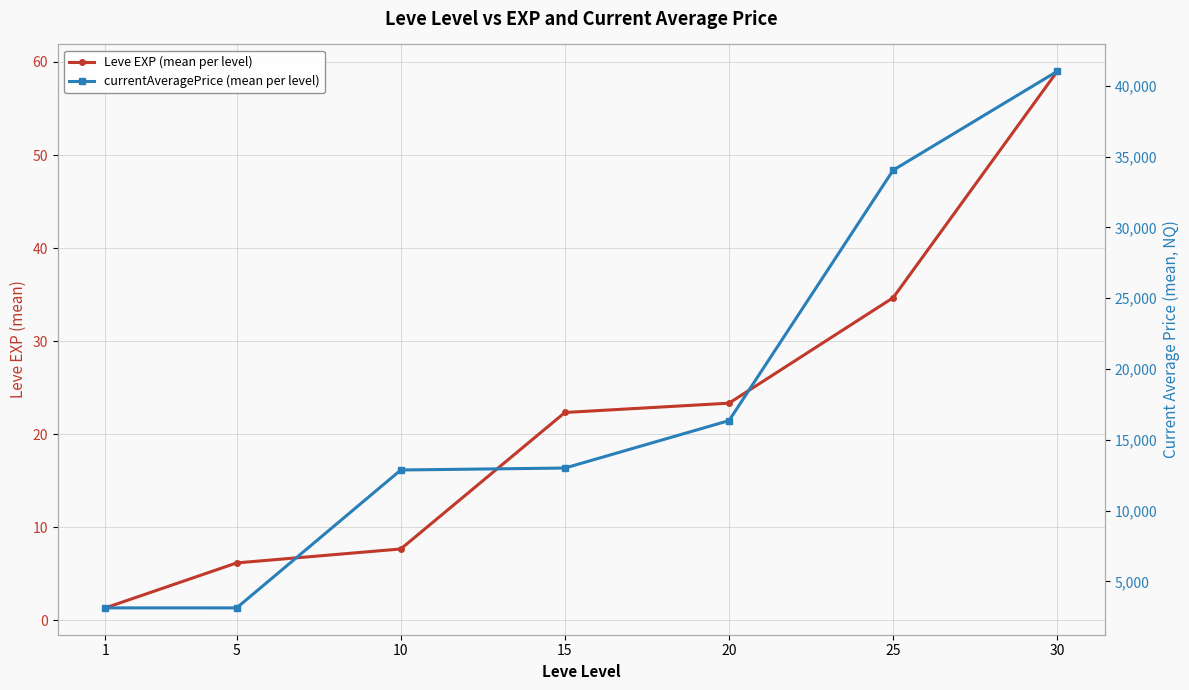

True or false: currentAveragePrice (mean per level) has a value of 56139.7 at 25.

False